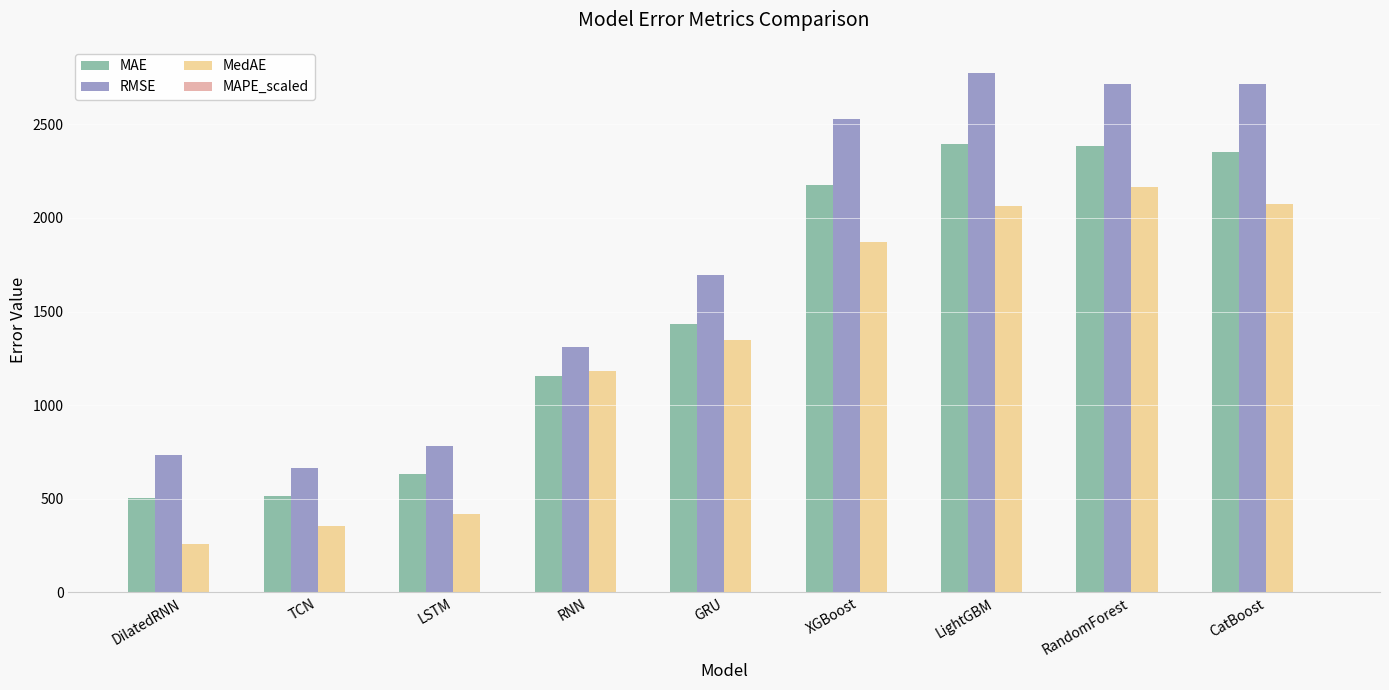

How many values in the RMSE series exceed 1697?

5